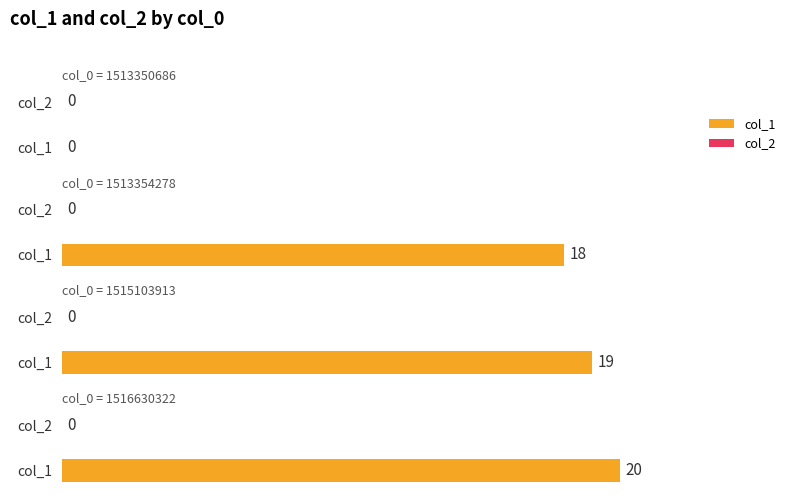

What is the average value of the col_1 series?

14